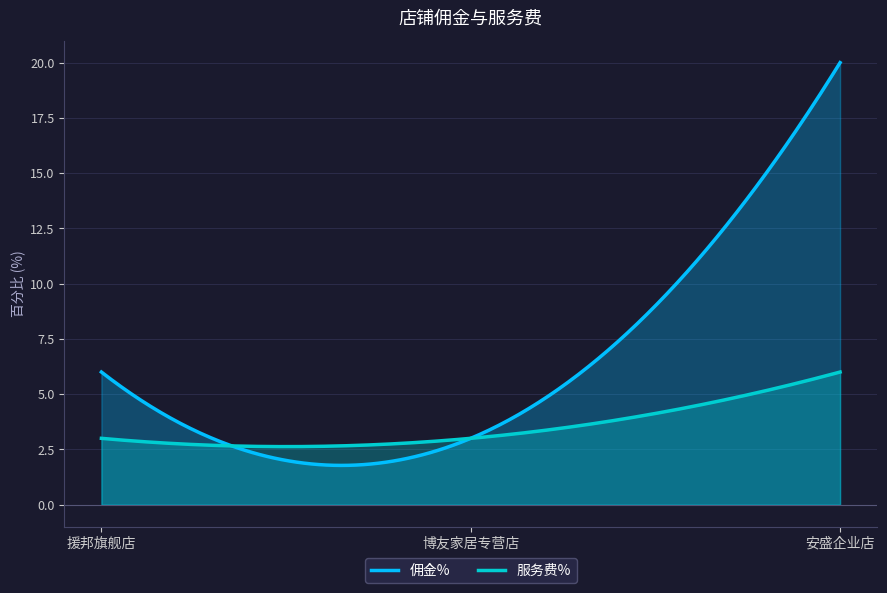

What is the sum of the 服务费% values at 援邦旗舰店 and 安盛企业店?

9.0